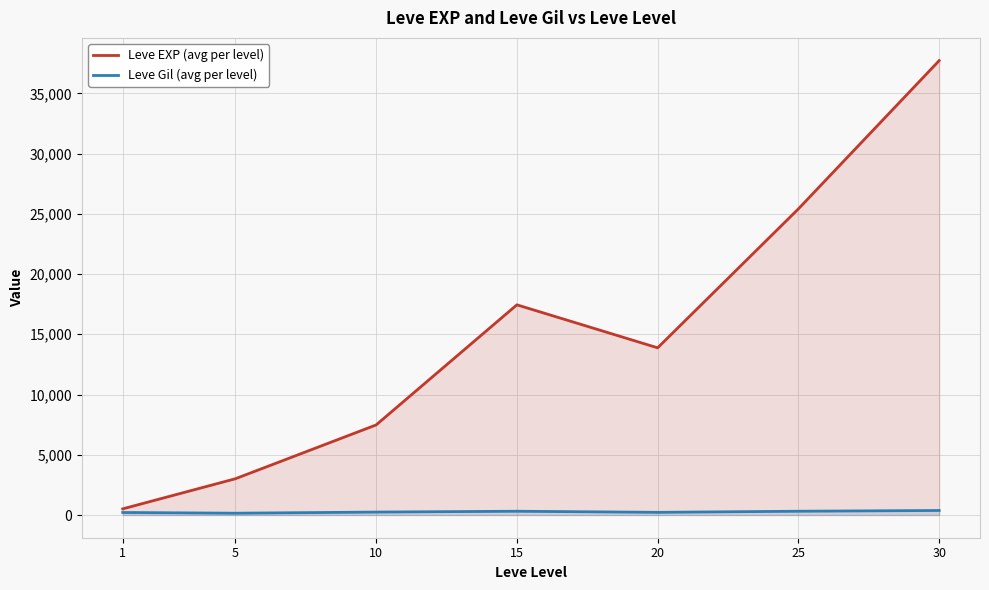

Is the value of Leve Gil (avg per level) at 10 greater than the value of Leve EXP (avg per level) at 25?

No